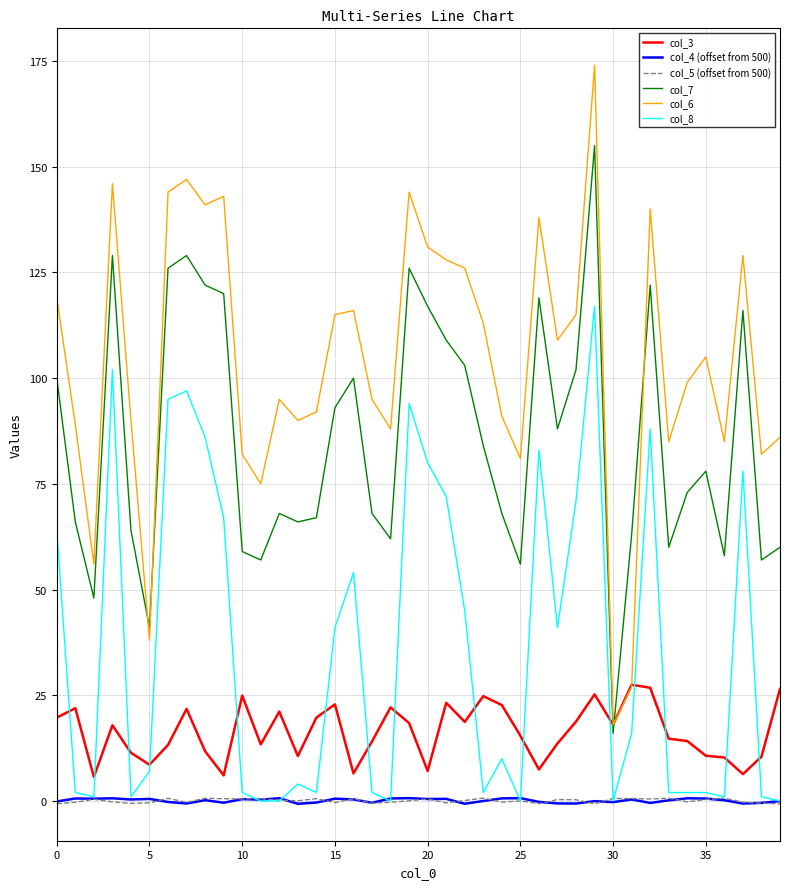

True or false: col_7 and col_5 (offset from 500) intersect in this chart.

False